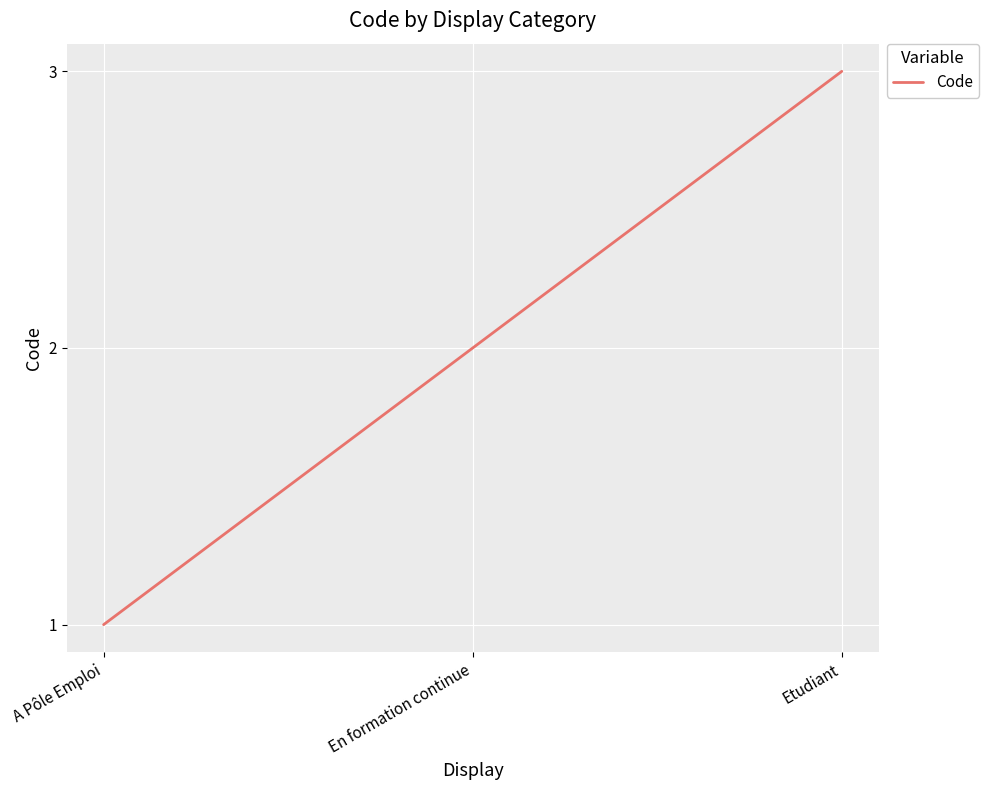

Rank the categories by value from lowest to highest.

A Pôle Emploi, En formation continue, Etudiant